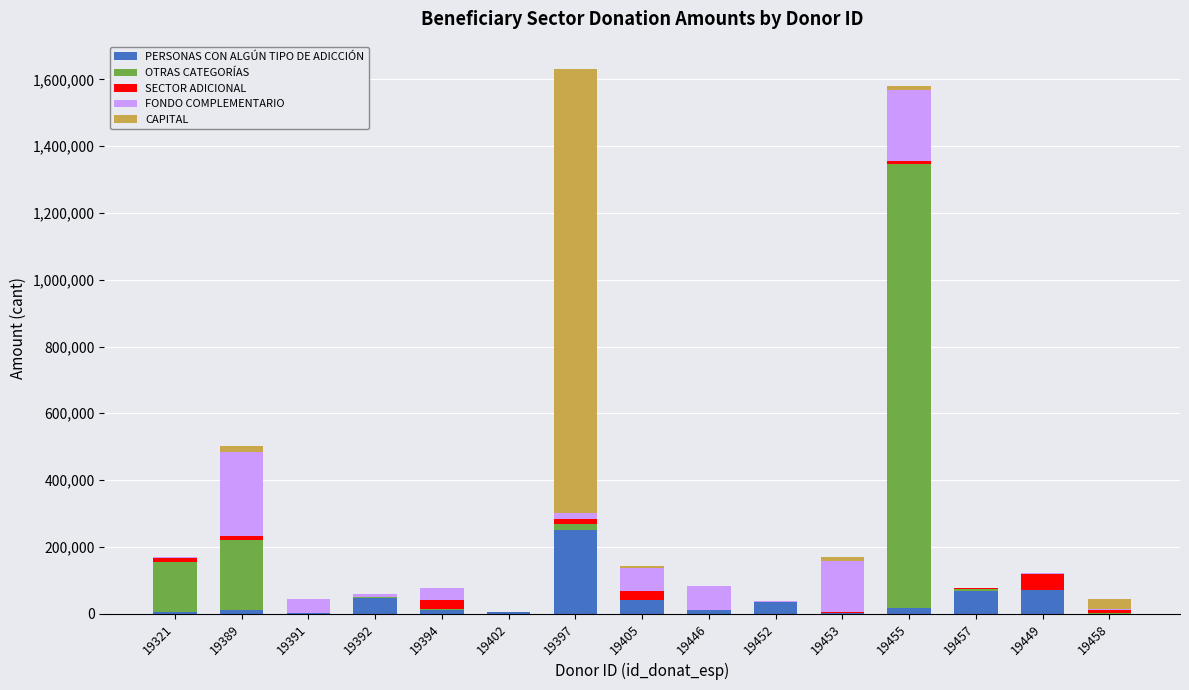

Which series changed the most between 19453 and 19457?

FONDO COMPLEMENTARIO